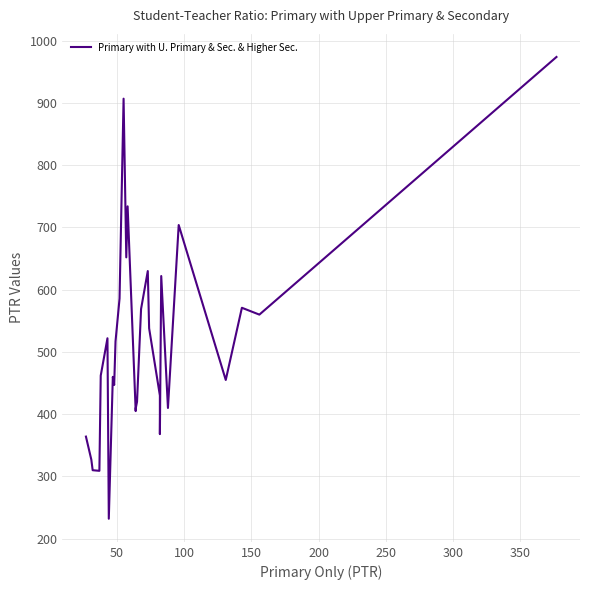

How many lines are shown in the chart?

1